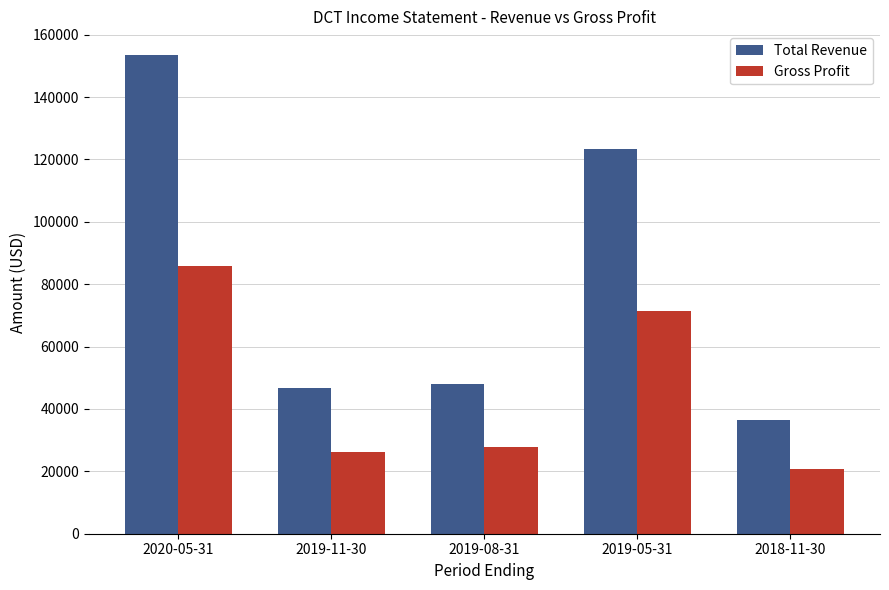

Which series has the largest range (max minus min)?

Total Revenue